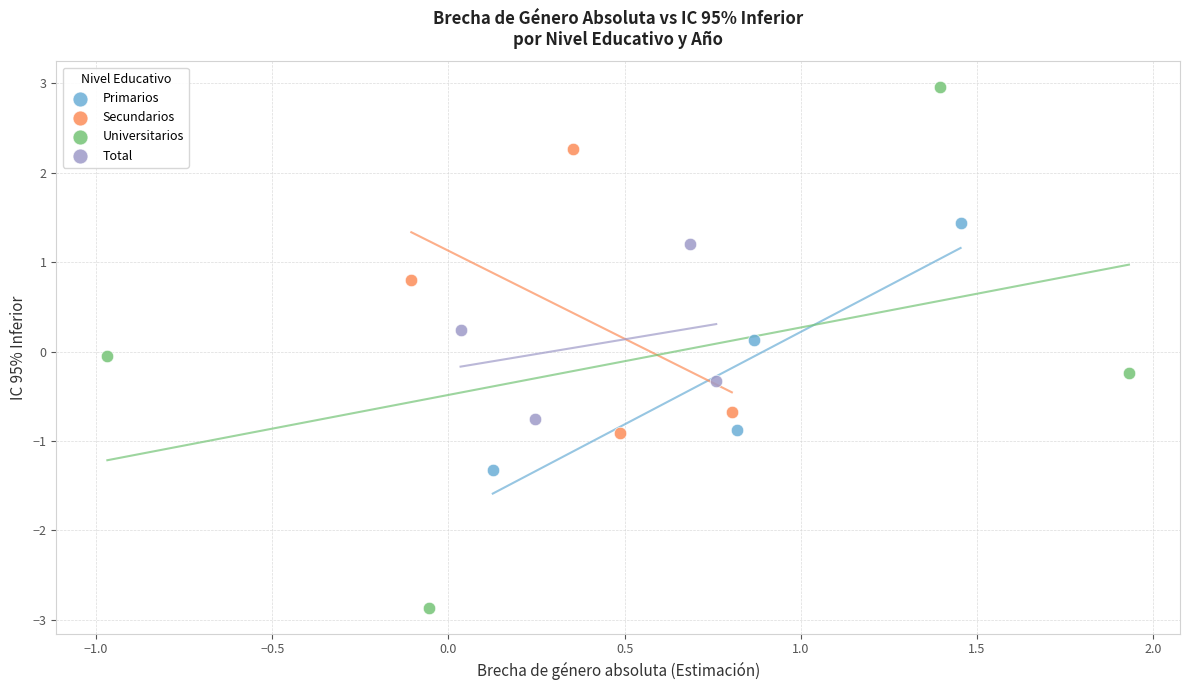

Which series reaches the maximum Y coordinate?

Universitarios